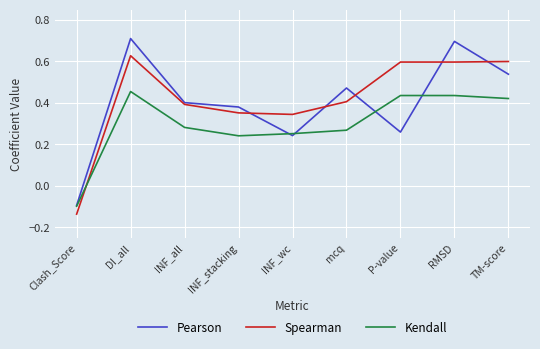

Which category has the lowest value across all series?

Clash_Score